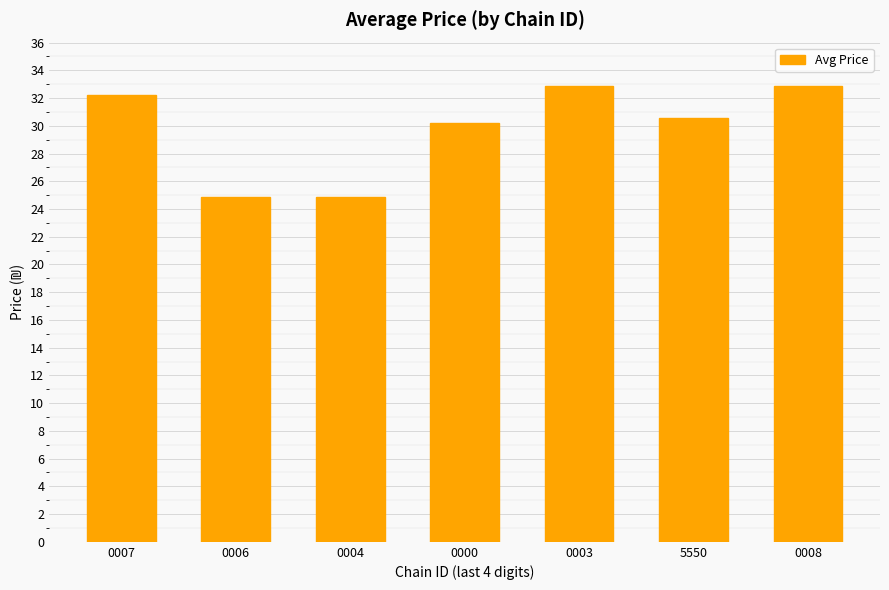

Where does the data first go above 30?

0007